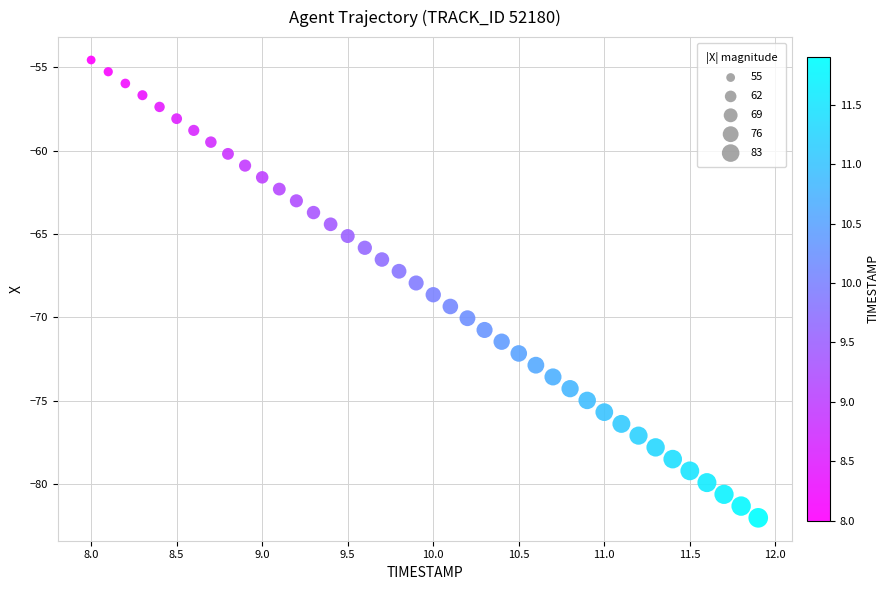

What is the range of X values (max minus min)?

3.9